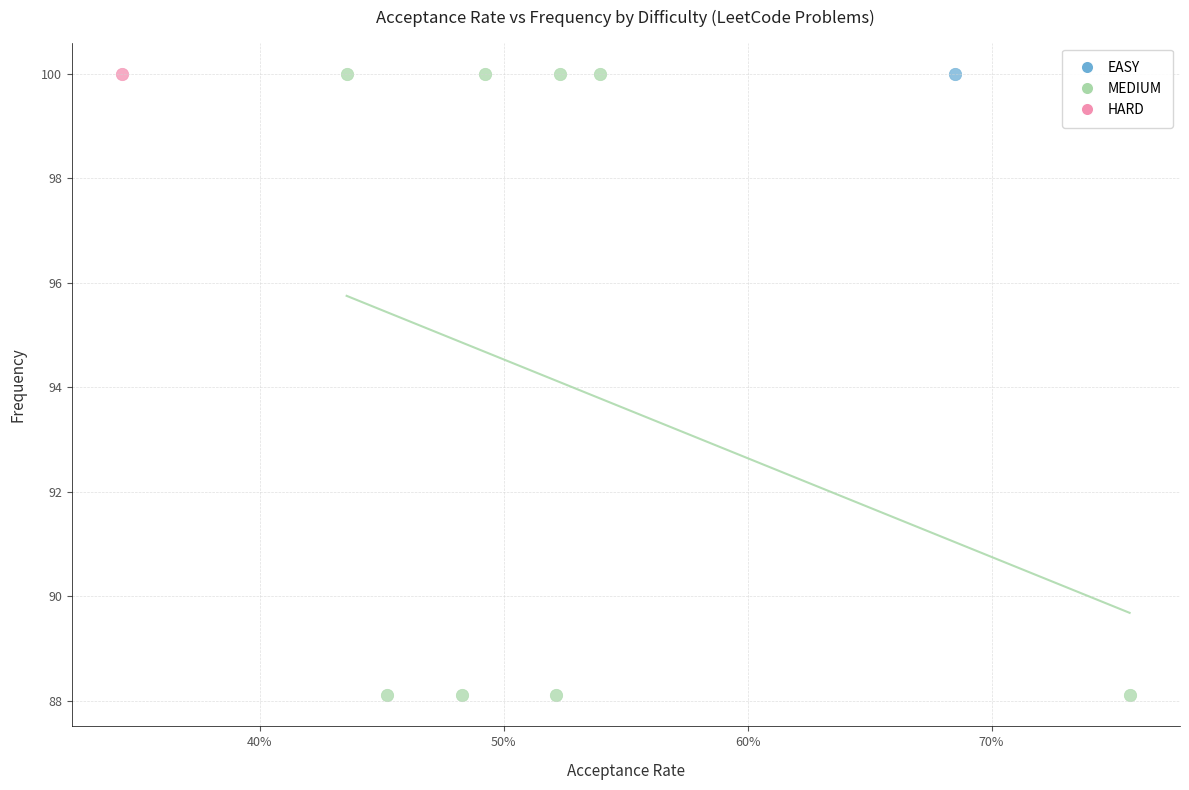

What are all the series names shown in the legend?

EASY, MEDIUM, HARD